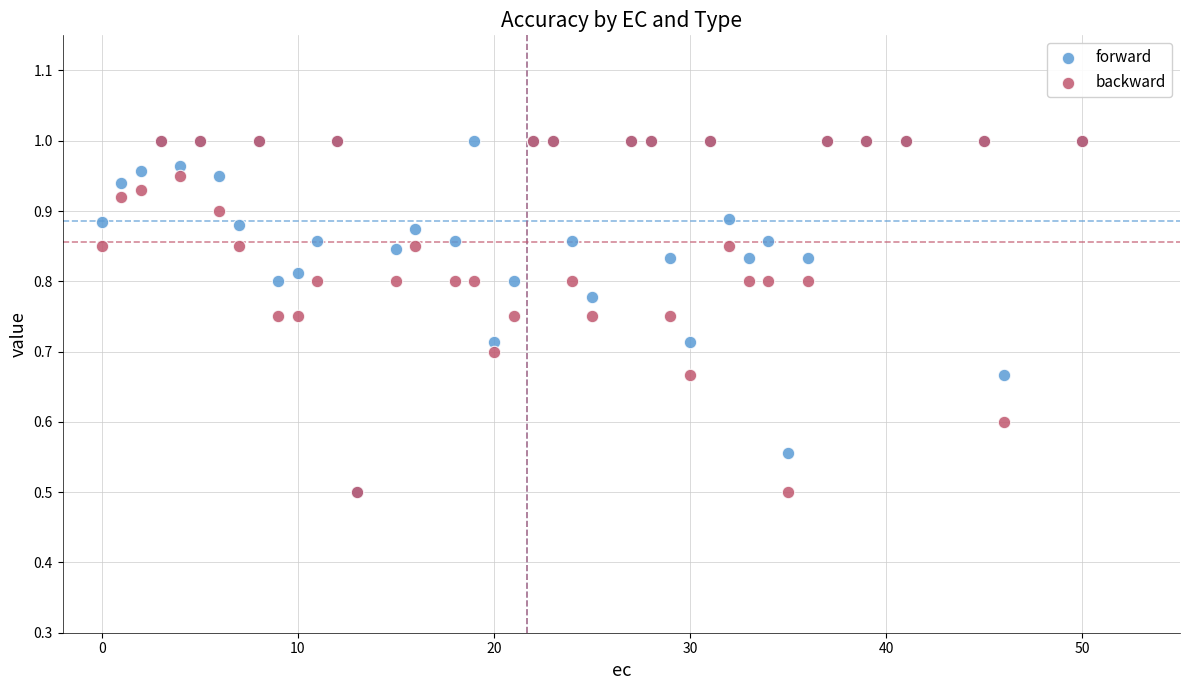

What are all the series names shown in the legend?

forward, backward